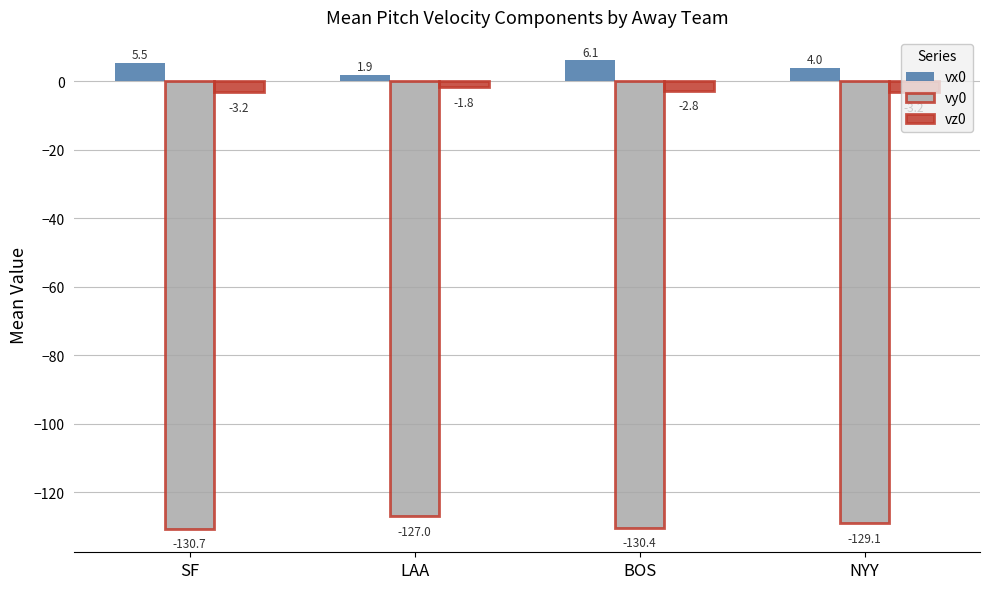

Reading right to left, list all the values displayed in this chart.

vx0: NYY=4.0	BOS=6.1	LAA=1.9	SF=5.5
vy0: NYY=-129.1	BOS=-130.4	LAA=-127.0	SF=-130.7
vz0: NYY=-3.2	BOS=-2.8	LAA=-1.8	SF=-3.2